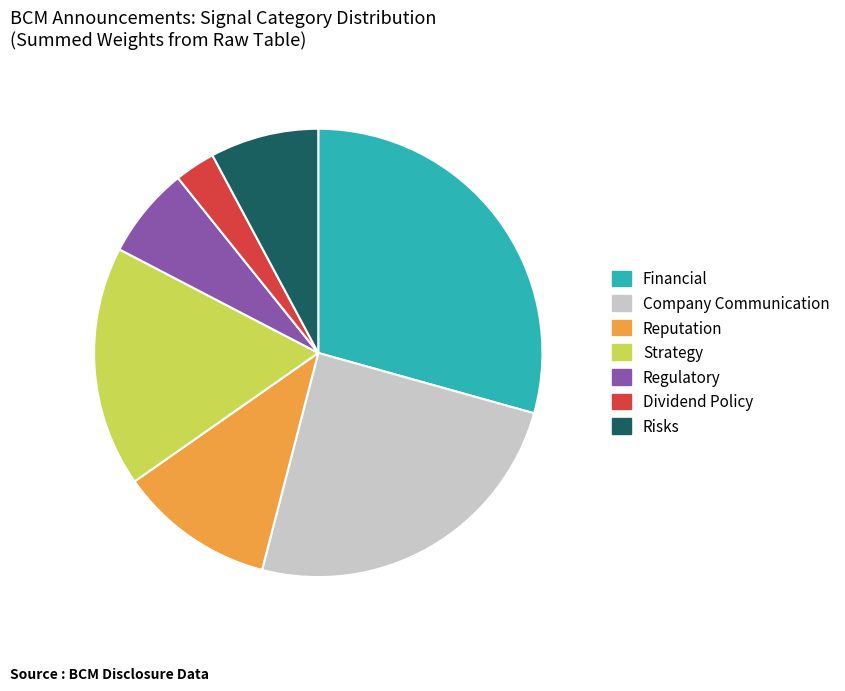

Does any single category account for the majority?

No